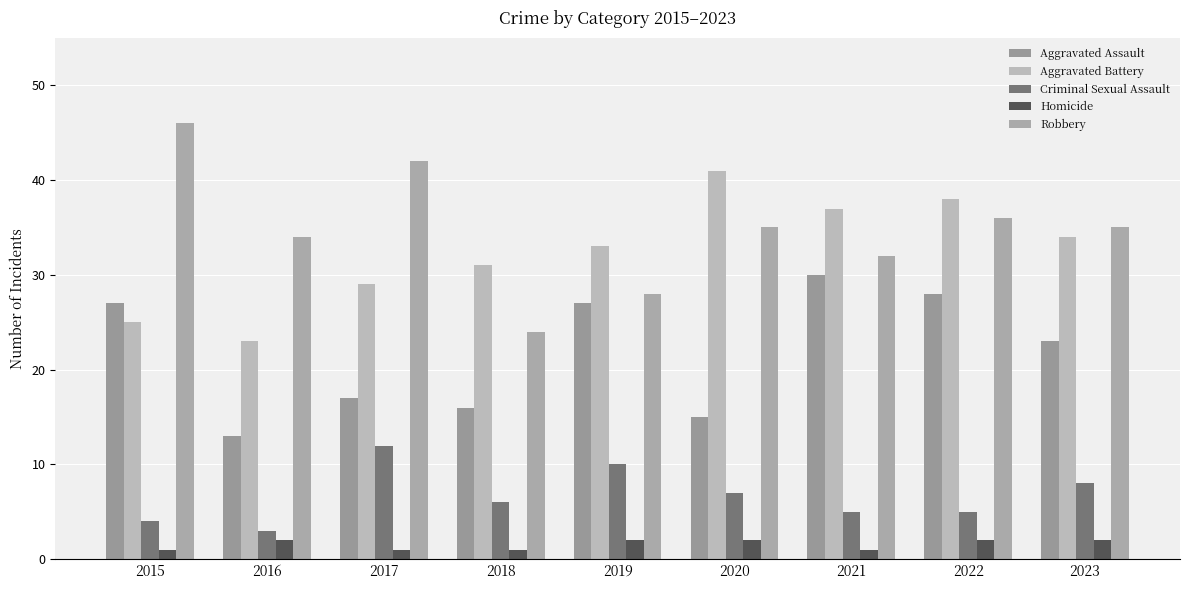

How many distinct data groups are displayed?

5